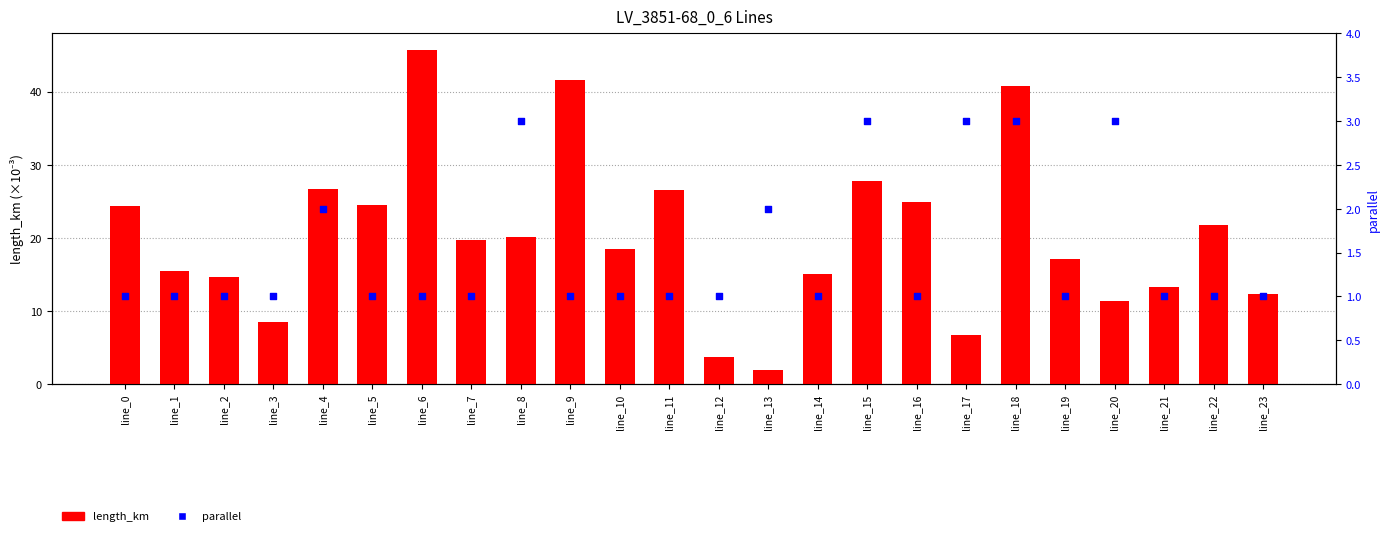

Which series has the largest total across all categories?

length_km